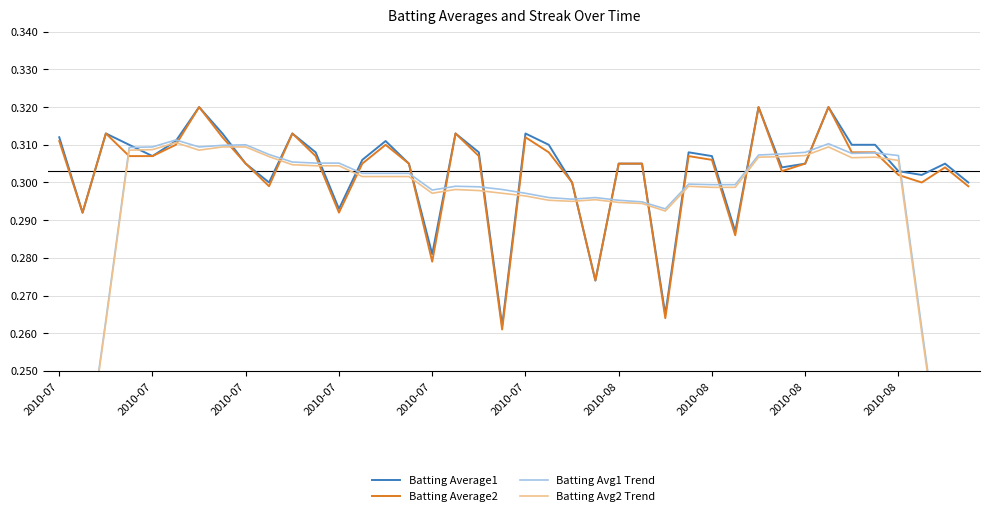

How many Batting Avg1 Trend values are between 0 and 1?

40